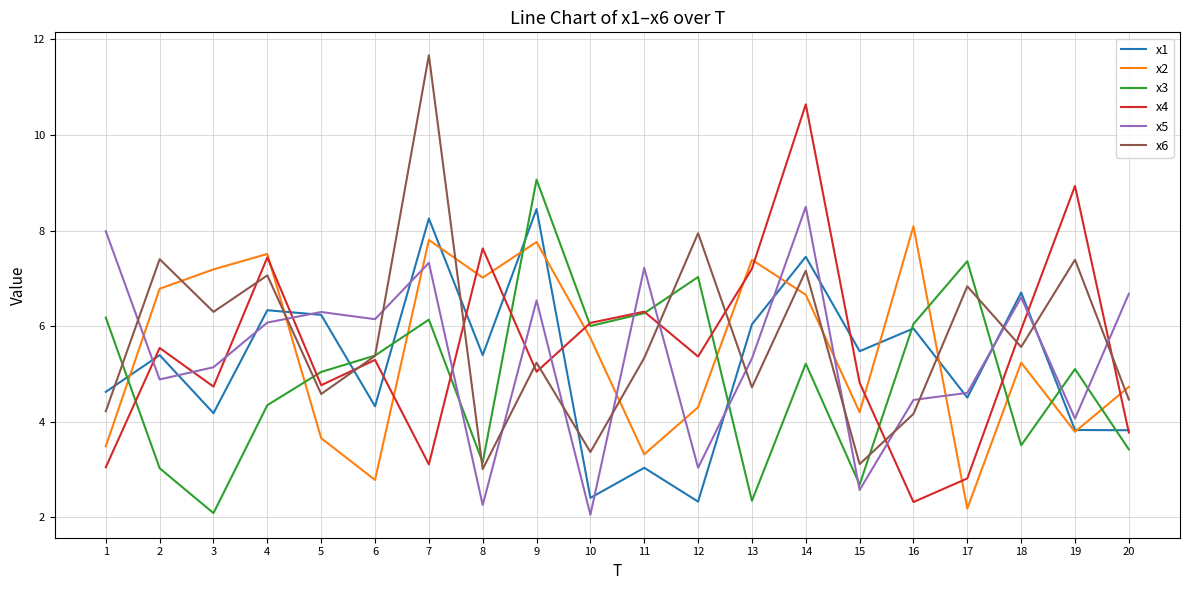

Does the chart display data point markers on the line(s)?

No